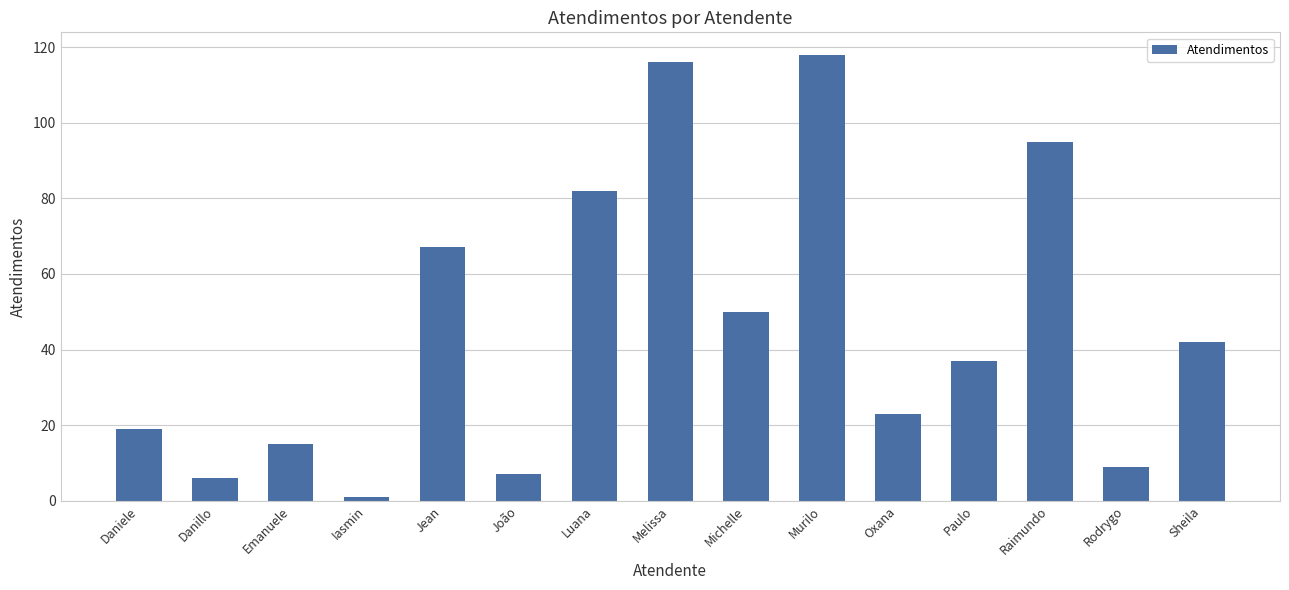

Reading left to right, extract all data points from this chart.

Daniele=19	Danillo=6	Emanuele=15	Iasmin=1	Jean=67	João=7	Luana=82	Melissa=116	Michelle=50	Murilo=118	Oxana=23	Paulo=37	Raimundo=95	Rodrygo=9	Sheila=42